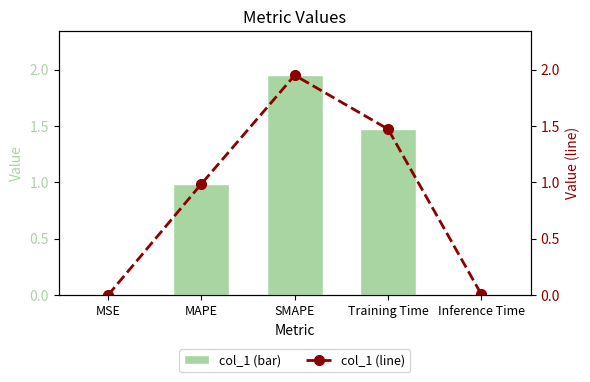

Reading right to left, transcribe all the data shown in this chart.

col_1: Inference Time=0.0	Training Time=1.5	SMAPE=2.0	MAPE=1.0	MSE=0.0
col_1 (line): Inference Time=0.0	Training Time=1.5	SMAPE=2.0	MAPE=1.0	MSE=0.0